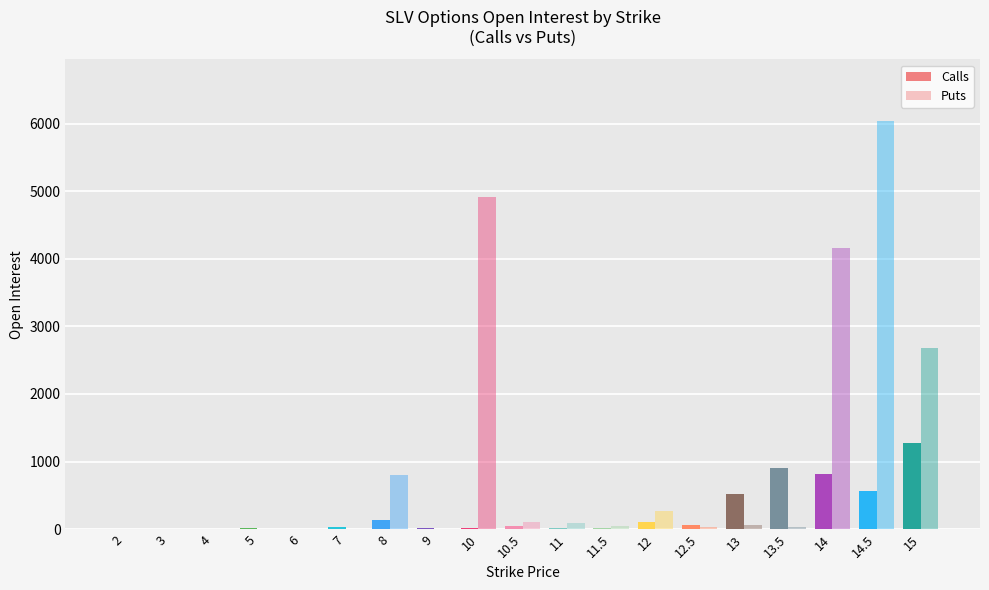

Where is Open Interest (Puts) nearest to the value 3023?

15